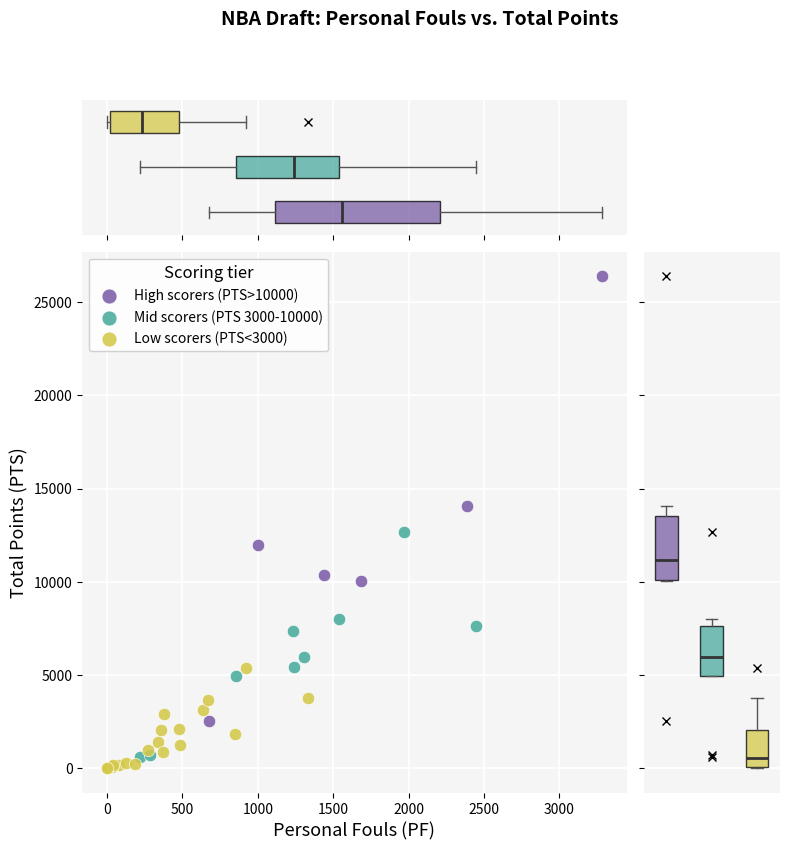

Which series reaches the minimum Y coordinate?

Low scorers (PTS<3000)